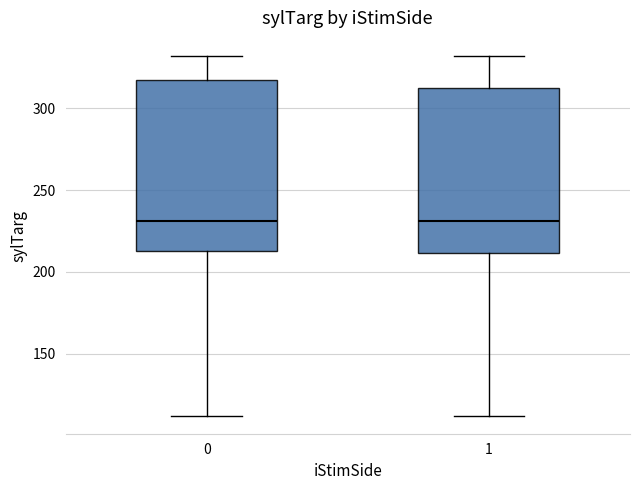

Reading left to right, read every box against the y-axis: the position of its median line, the range the box covers, and the ends of its whiskers. The values are not printed on the chart, so give them approximately, as read against the axis.

0: median 230, box 215 to 315, whiskers 110 to 330
1: median 230, box 210 to 315, whiskers 110 to 330